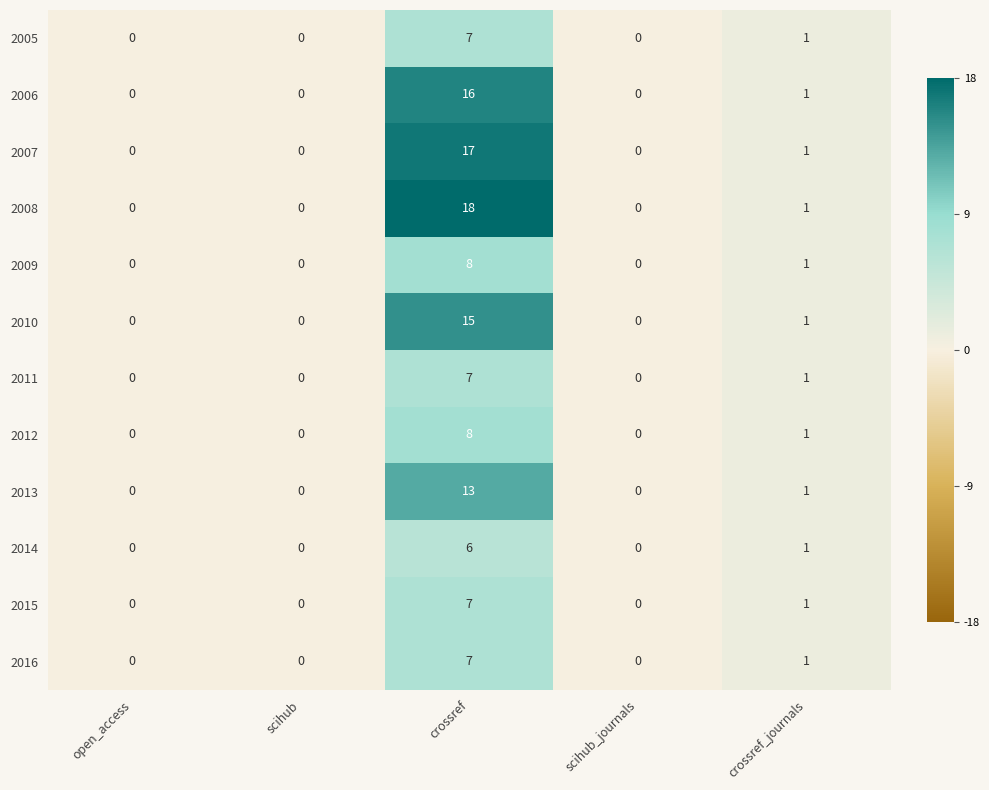

What is the sum of all 2013 values?

14